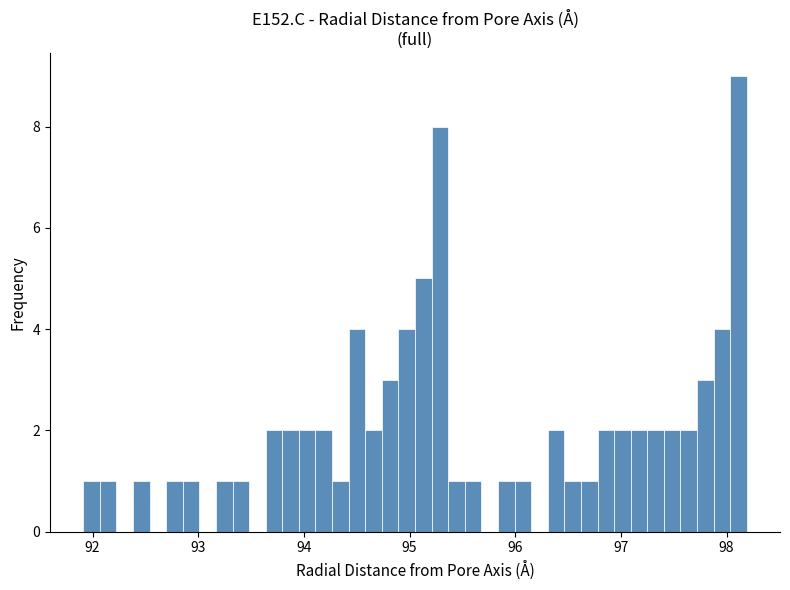

Around what value on the x-axis is the tallest bar? Give the approximate position of its centre, as read against the axis.

98.1